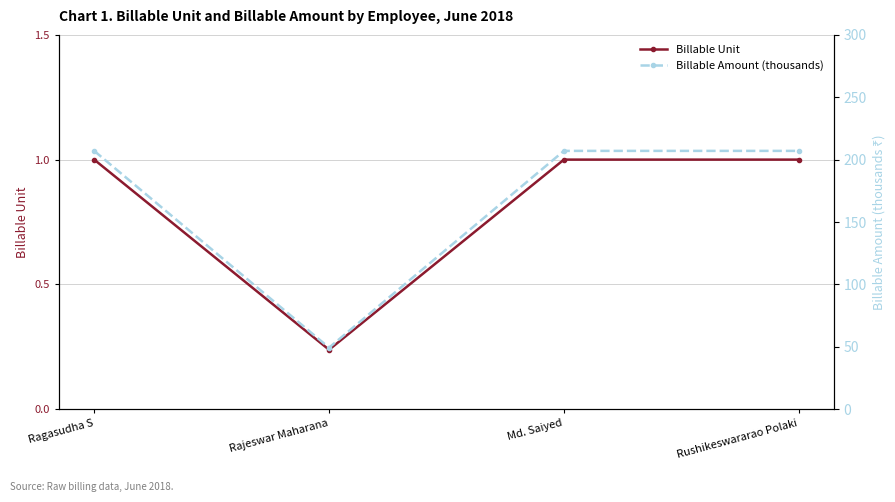

List the series in order of their overall mean, lowest first.

Billable Unit, Billable Amount (thousands)